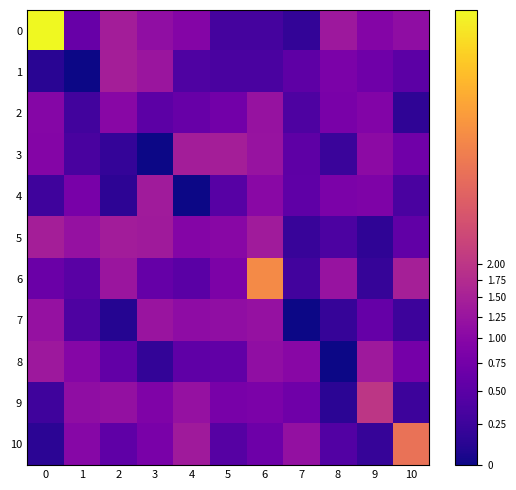

At which category does the chart reach its minimum across all series?

1